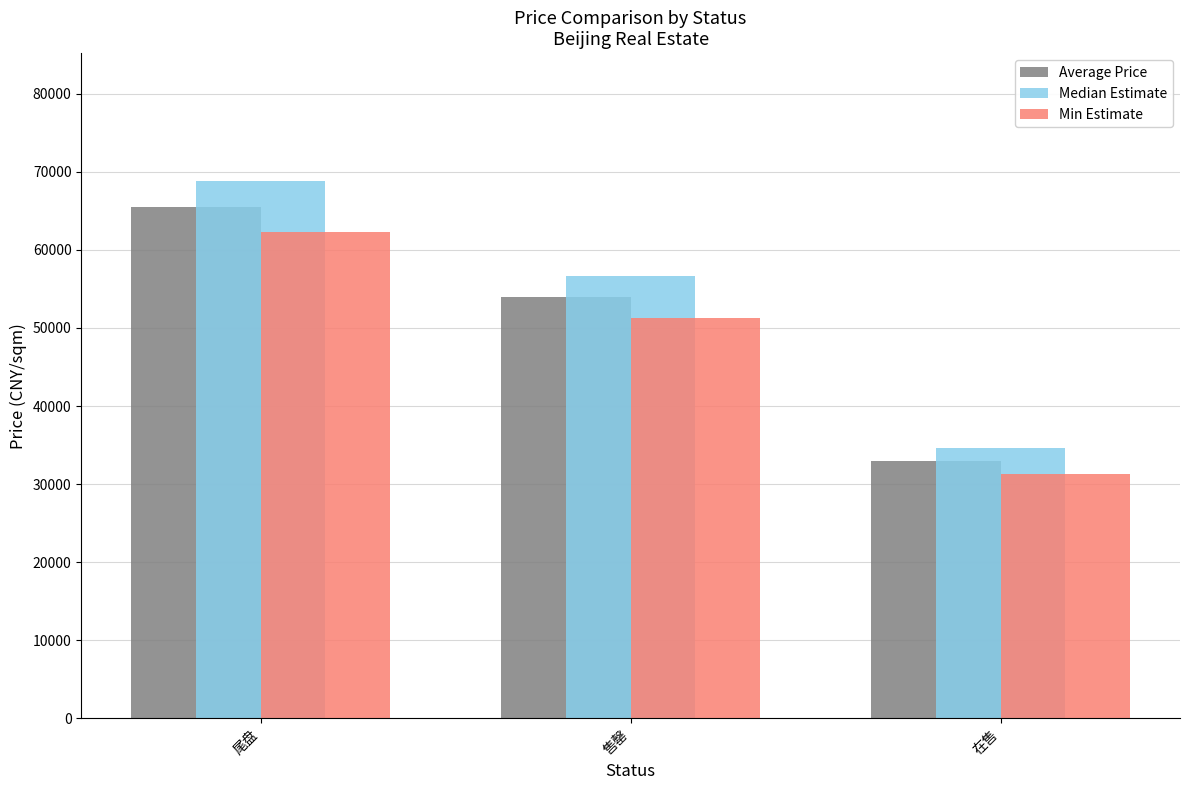

Reading left to right, extract all data points from this chart.

Average Price: 尾盘=65553.8	售罄=53948.3	在售=33000.0
Median Estimate: 尾盘=68831.5	售罄=56645.7	在售=34650.0
Min Estimate: 尾盘=62276.2	售罄=51250.9	在售=31350.0